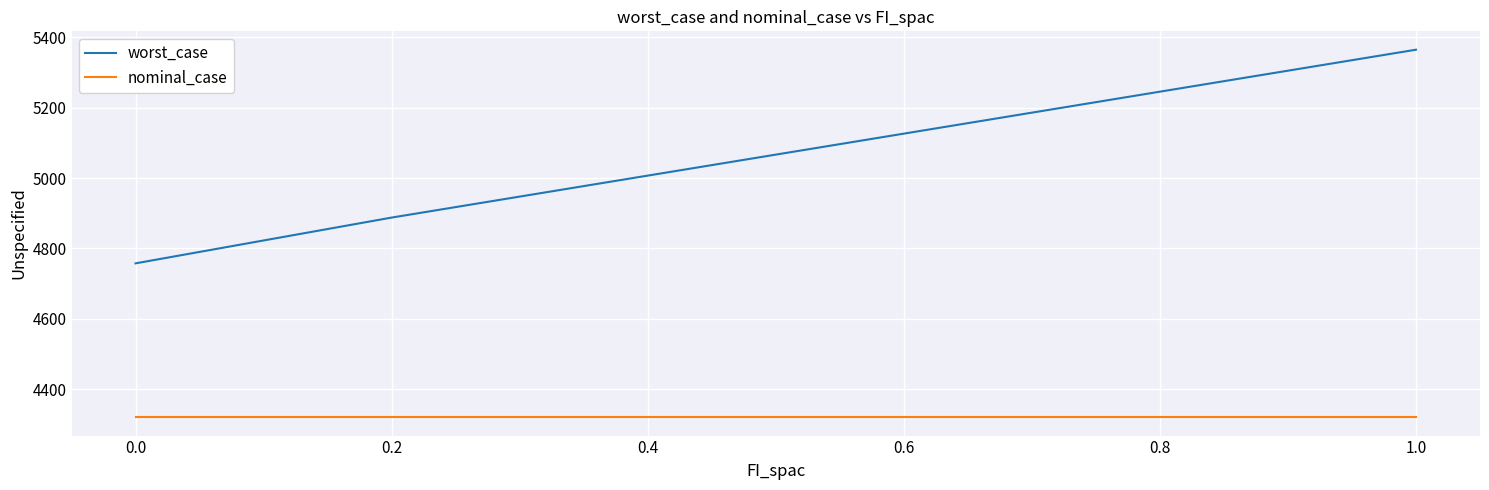

What is the minimum value shown in the chart?

4320.0